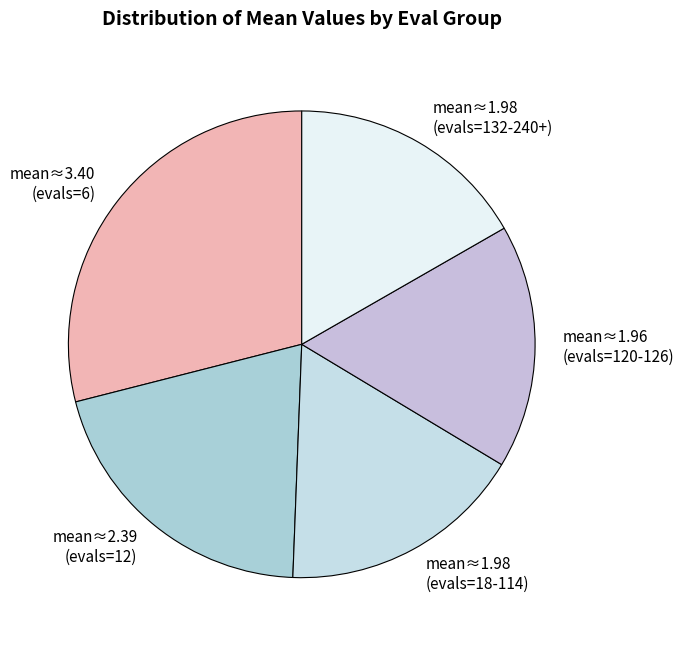

Does any single category account for the majority?

No